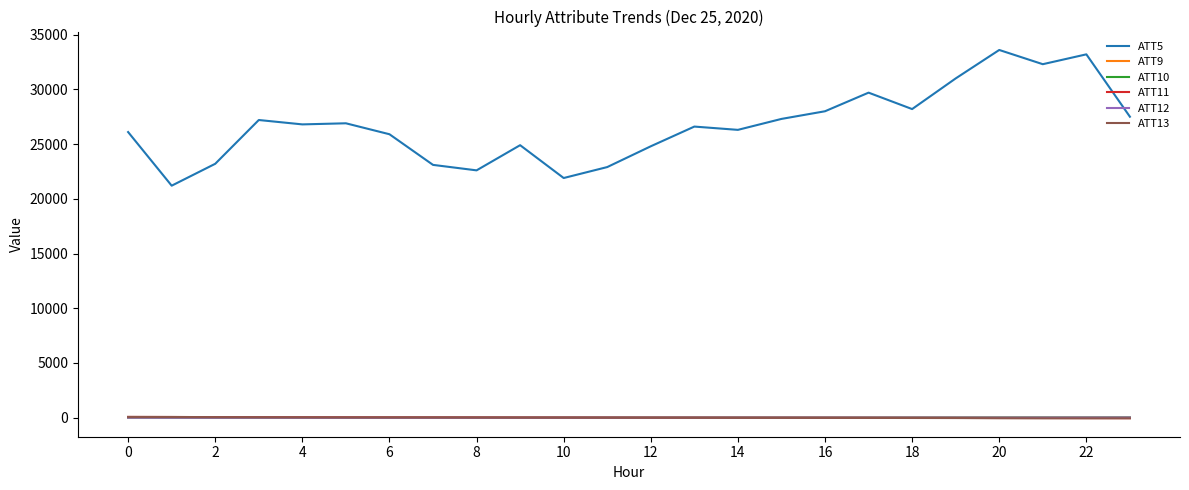

How many times do ATT13 and ATT10 cross each other?

1